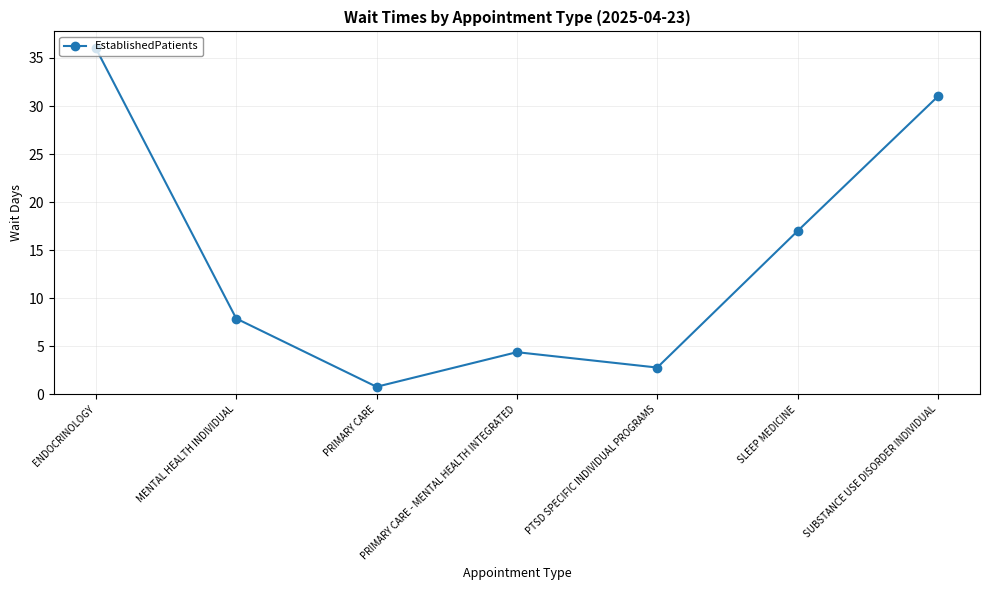

Read the value at ENDOCRINOLOGY.

36.0